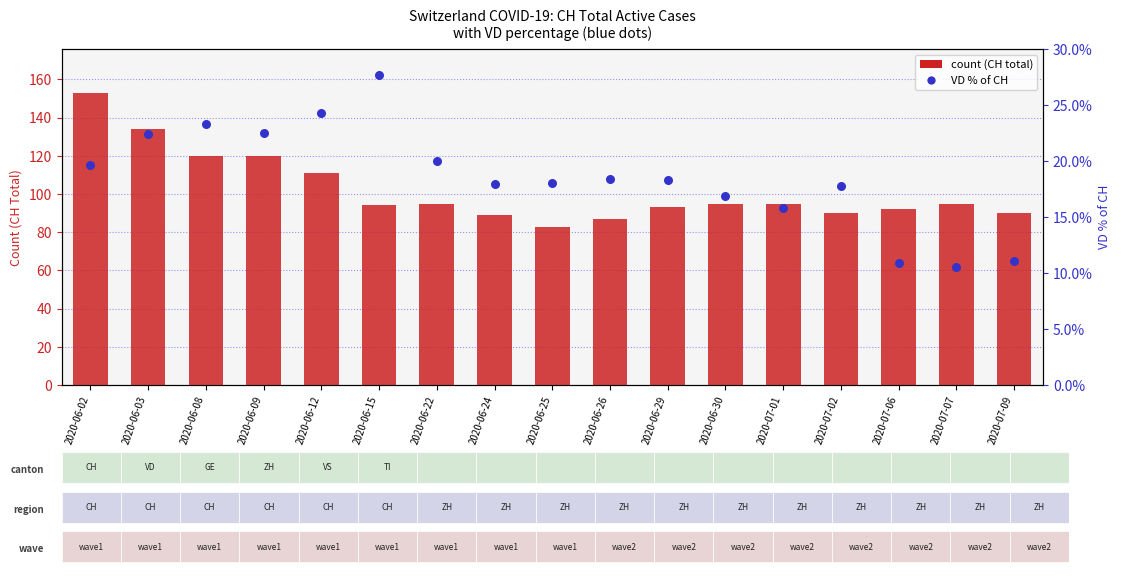

At how many categories does at least one series exceed 67?

17